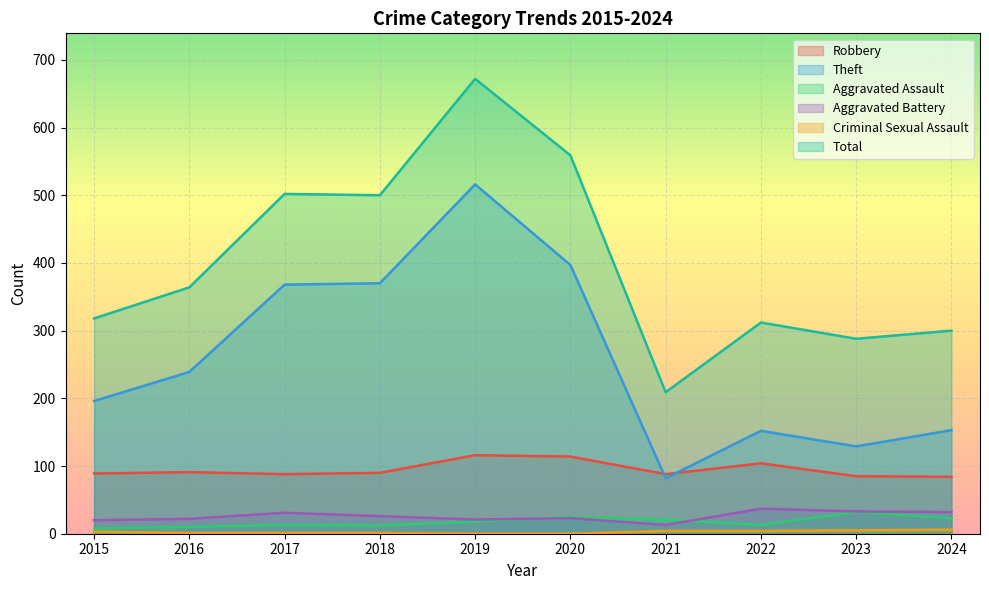

How many series are shown in this chart?

6